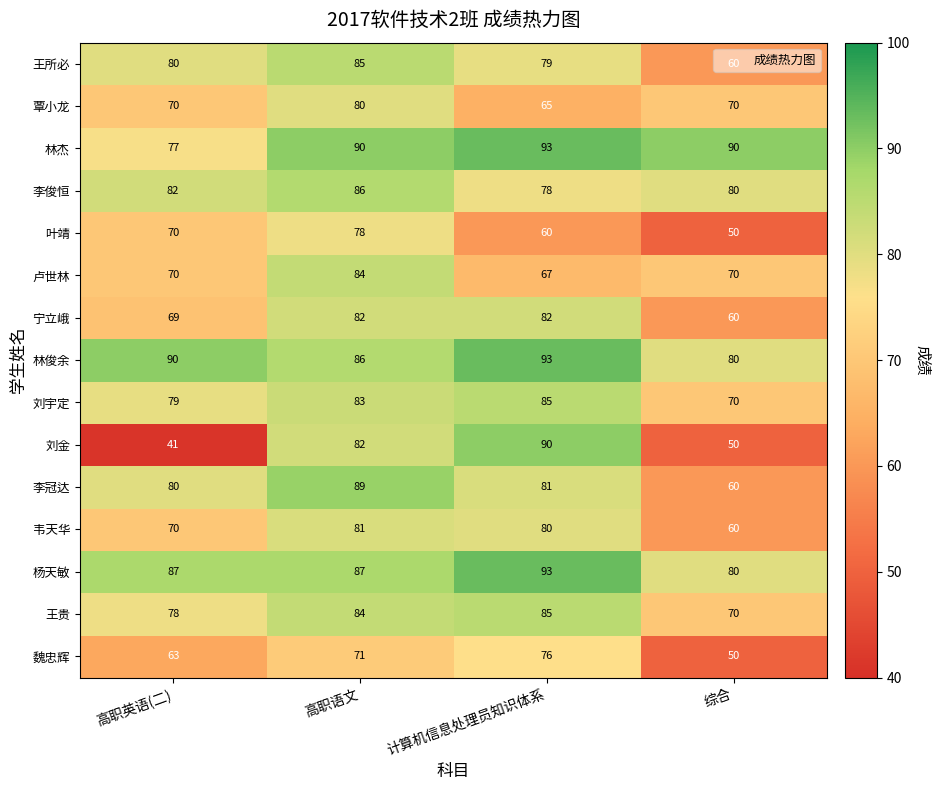

List the labels in order of 魏忠辉 value, largest first.

计算机信息处理员知识体系, 高职语文, 高职英语(二), 综合